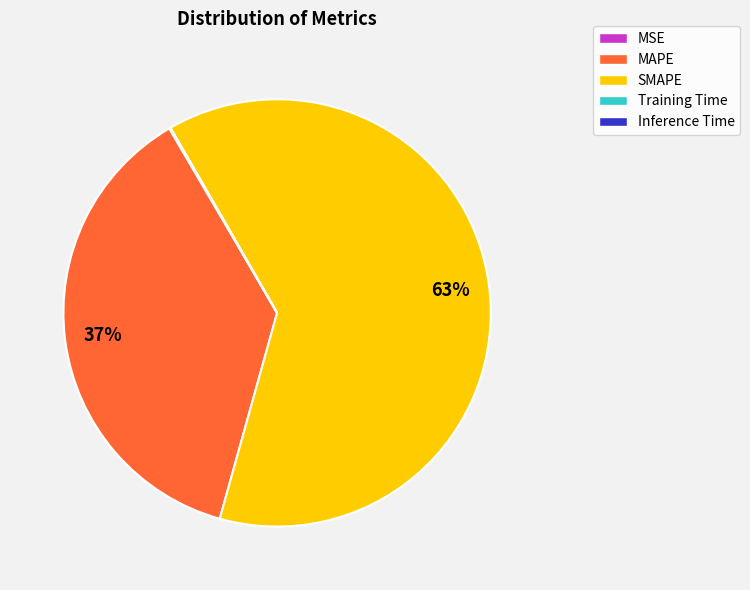

Which category has the biggest portion of the pie?

SMAPE